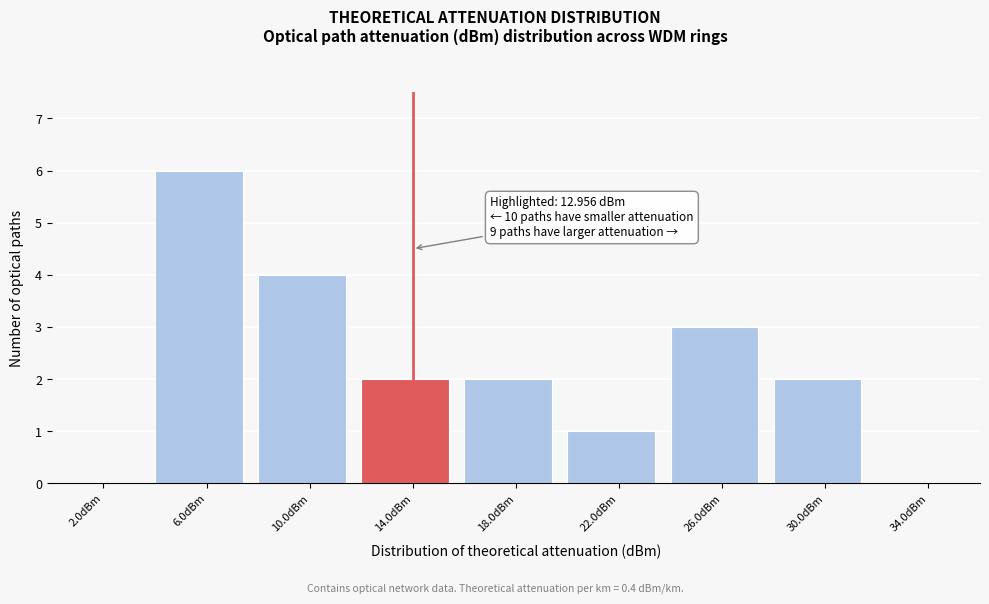

Over which range of the x-axis is the bar tallest?

4 to 8